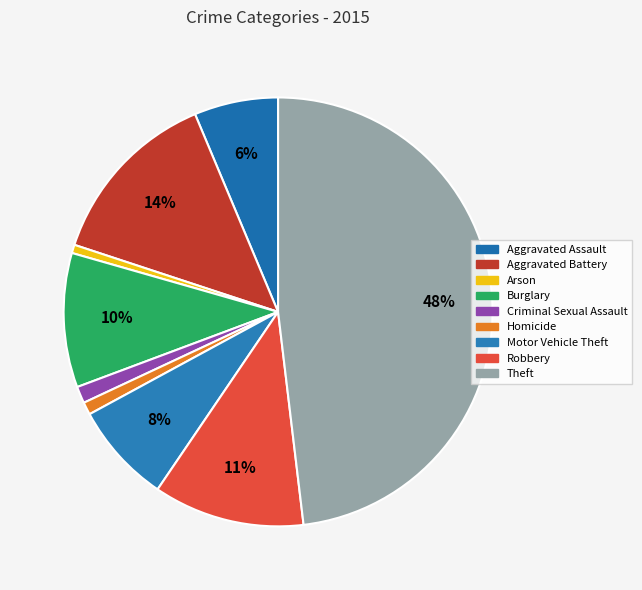

The Motor Vehicle Theft slice represents 8% of the pie. True or false?

True